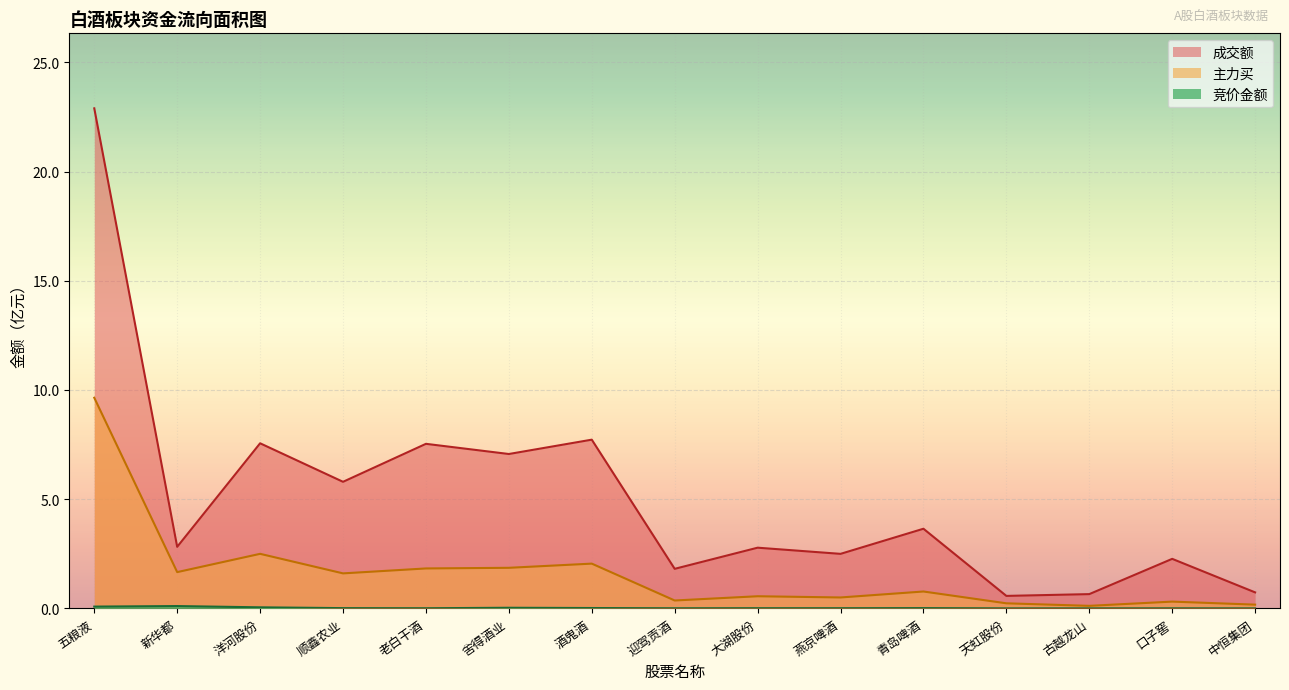

What is the value of the 主力买 point at the 15th from the left?

0.2